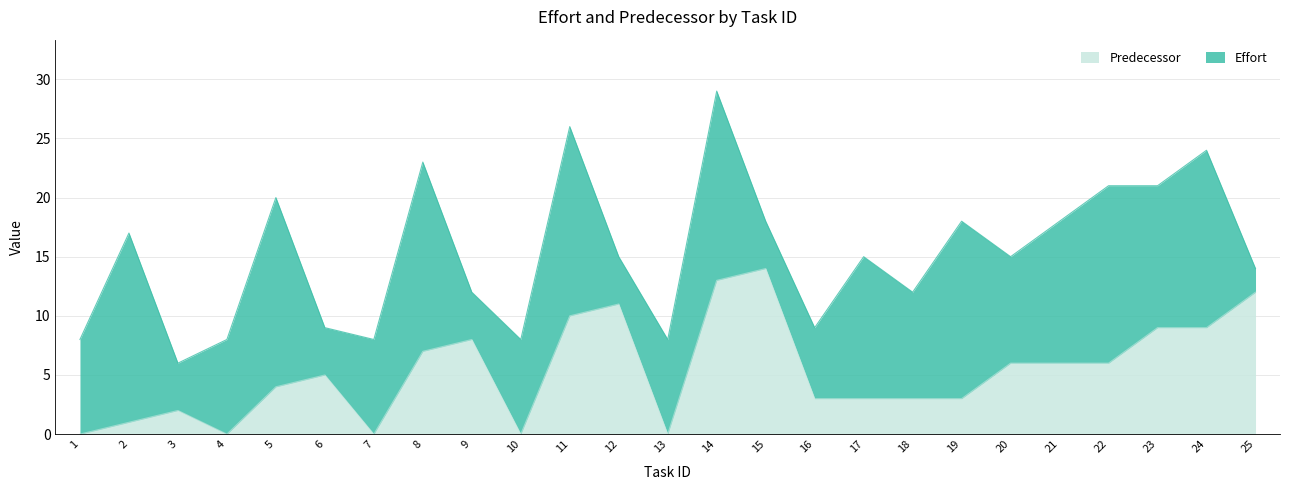

What is the ratio of the value at 21 to the value at 8?

0.9